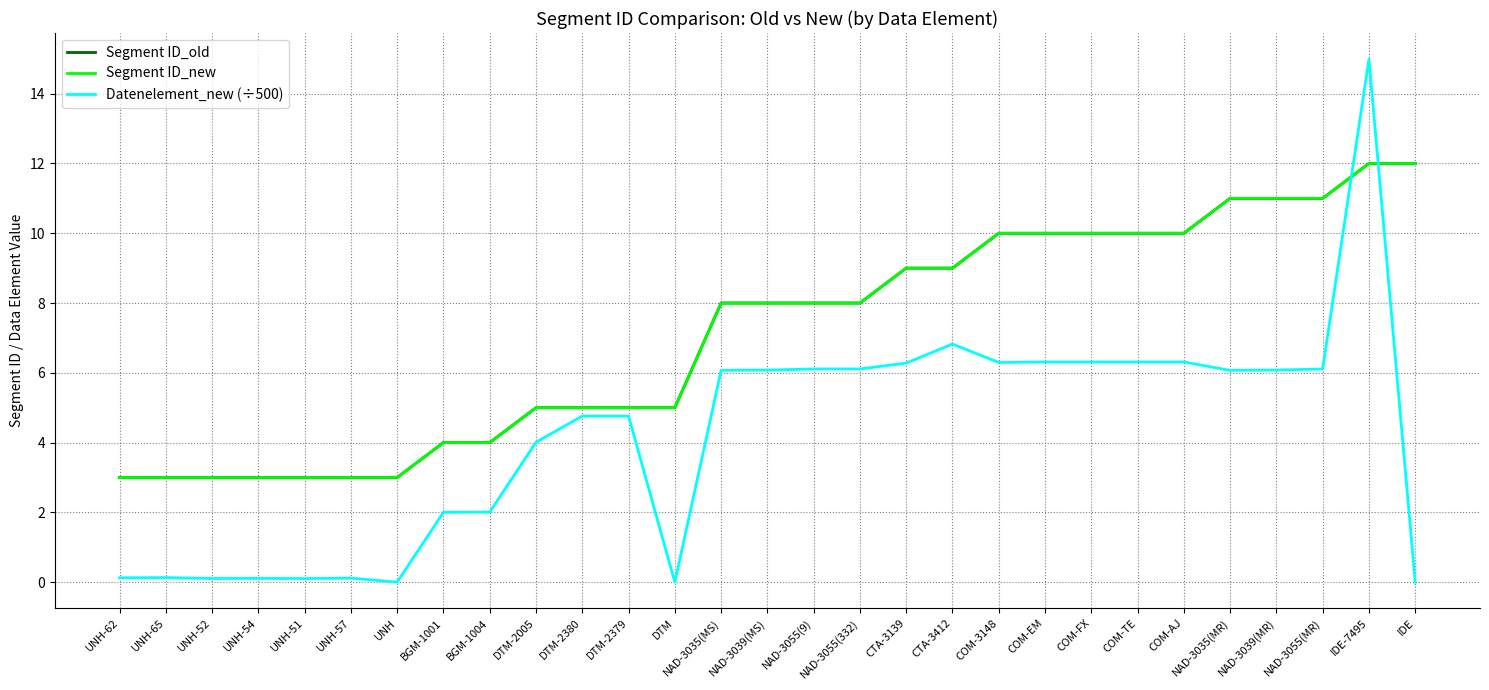

What is the value of the Segment ID_old point at the 14th from the left?

8.0